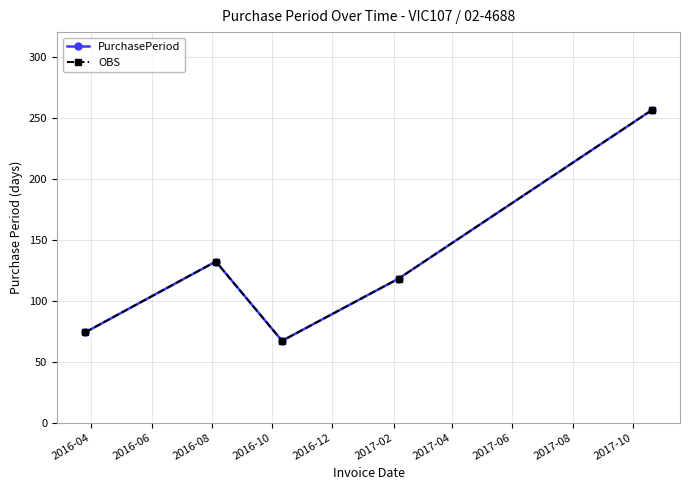

List the series in order of their peak value, lowest first.

PurchasePeriod, OBS